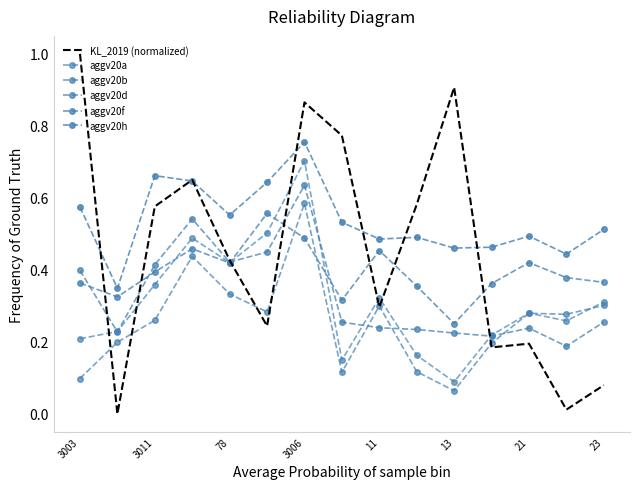

Which series has the widest spread of values?

KL_2019 (normalized)